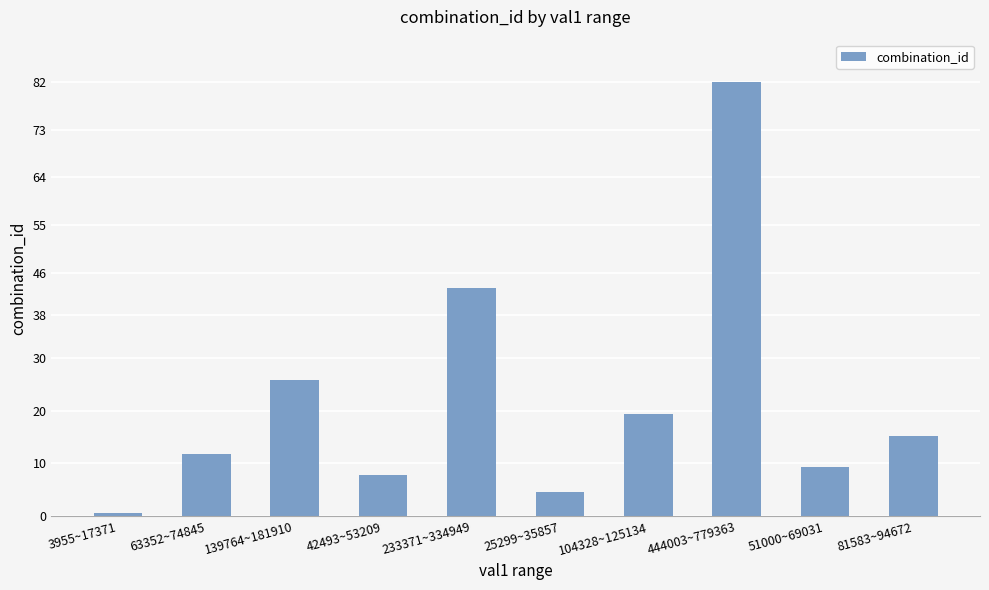

List the labels in order of value, smallest first.

3955~17371, 25299~35857, 42493~53209, 51000~69031, 63352~74845, 81583~94672, 104328~125134, 139764~181910, 233371~334949, 444003~779363